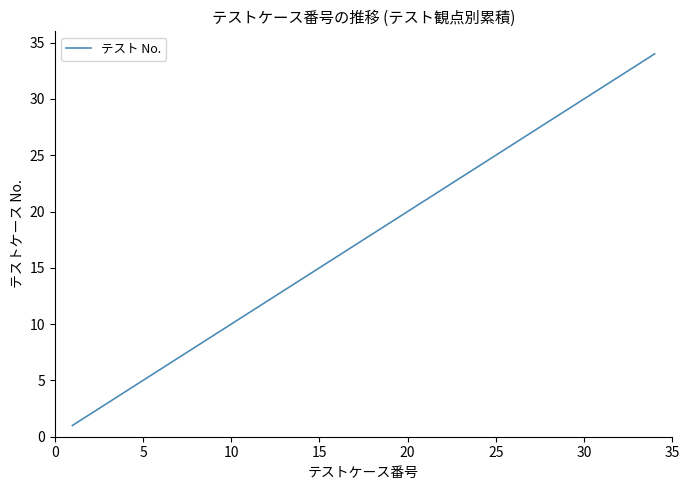

What is the maximum value shown in the chart?

34